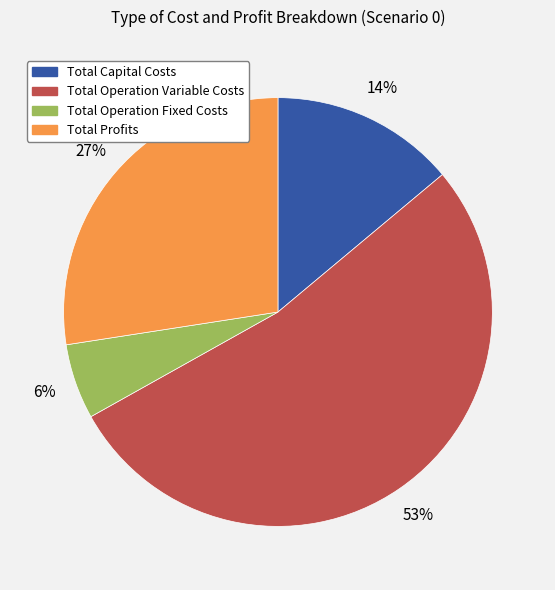

To the nearest percent, what is the combined percentage of Total Capital Costs and Total Operation Variable Costs?

67%